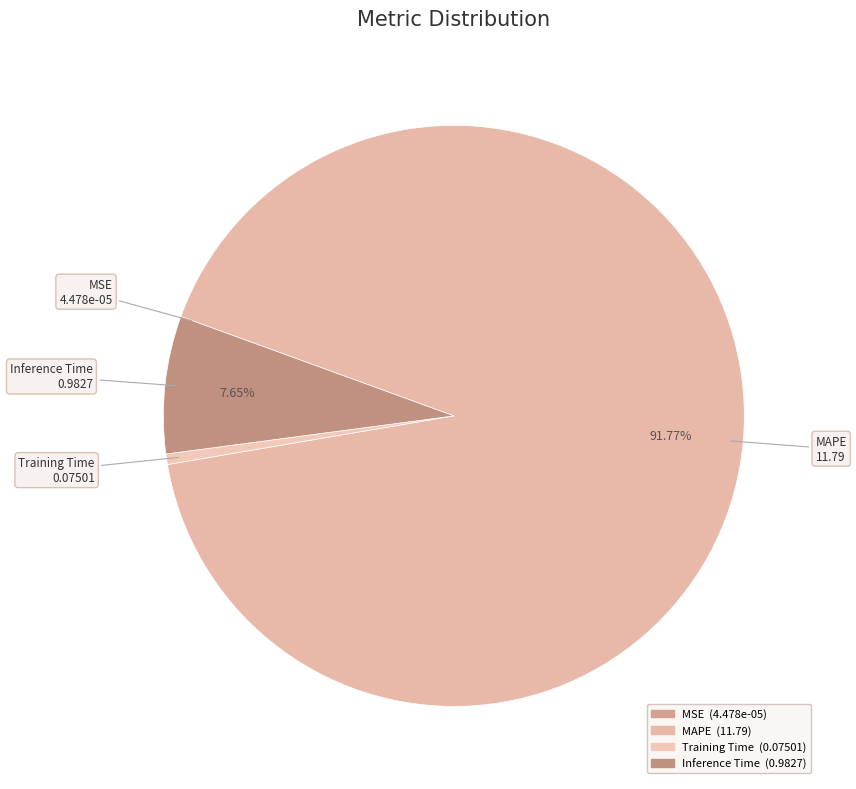

Which slice represents more than half of the pie?

MAPE